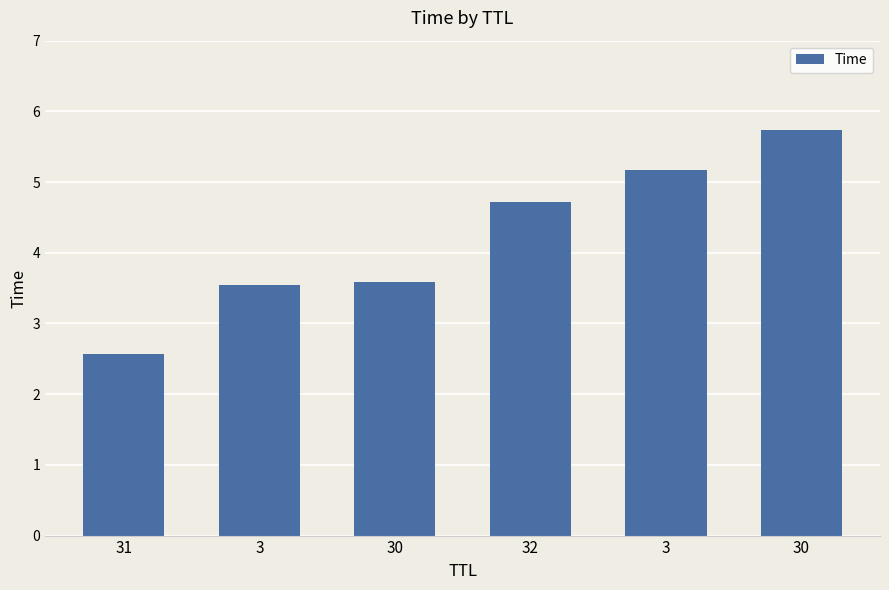

What is the value of the 2nd bar from the left?

3.5